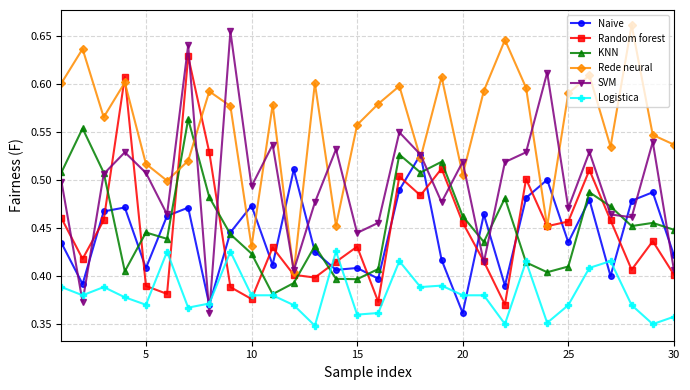

Rank the series by their maximum value, from highest to lowest.

Rede neural, SVM, Random forest, KNN, Naive, Logistica